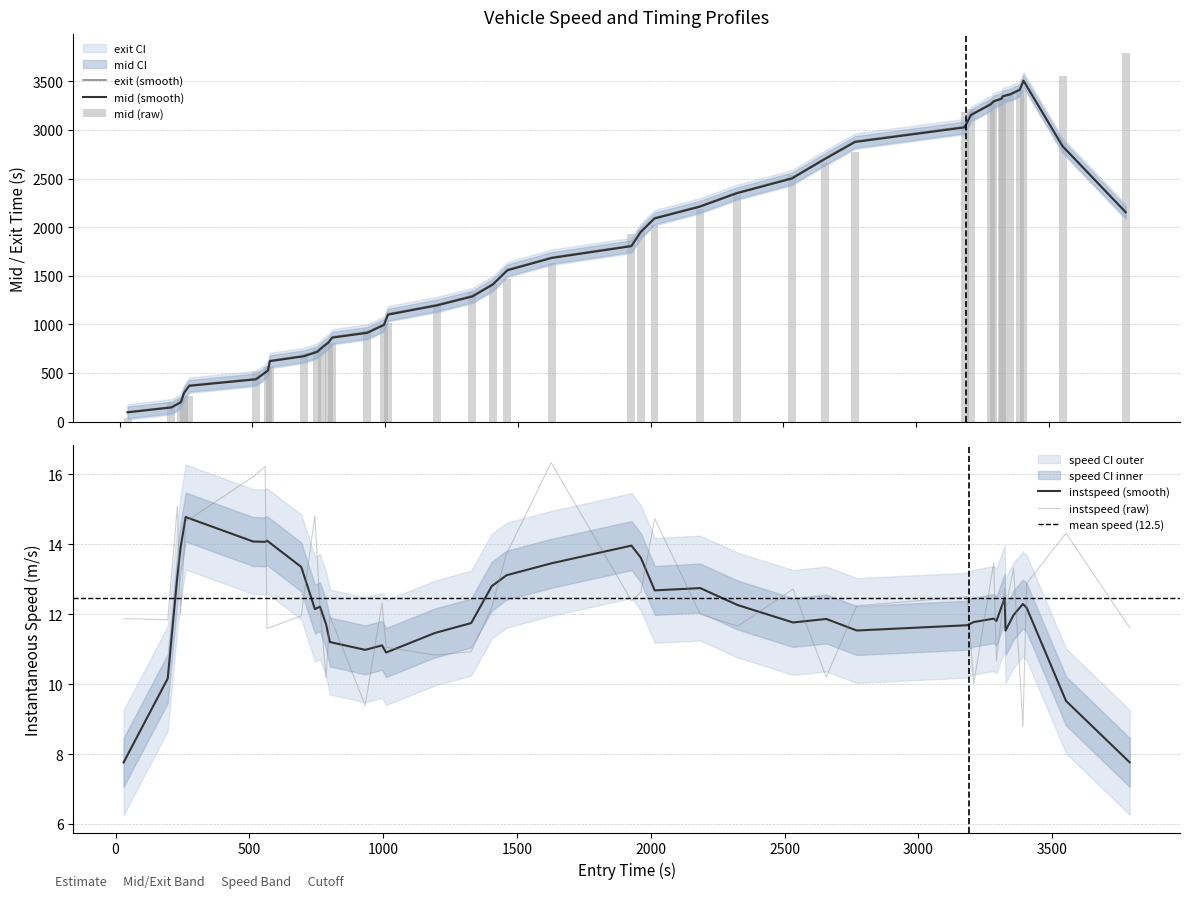

What is the maximum value for instspeed (raw)?

16.3